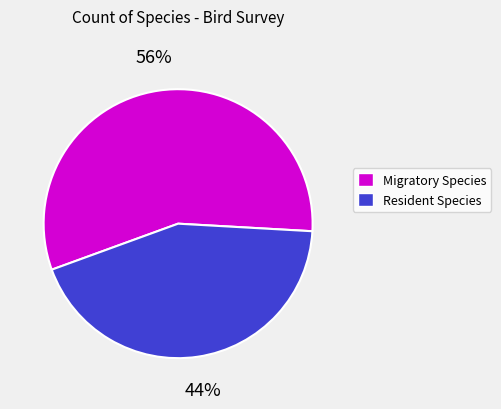

To the nearest percent, what is the average slice percentage?

50%